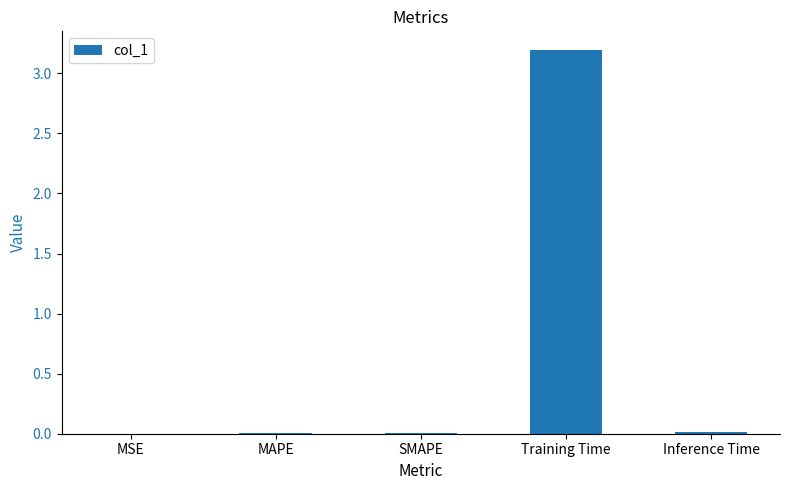

What is the change in value from MSE to Training Time?

+3.2